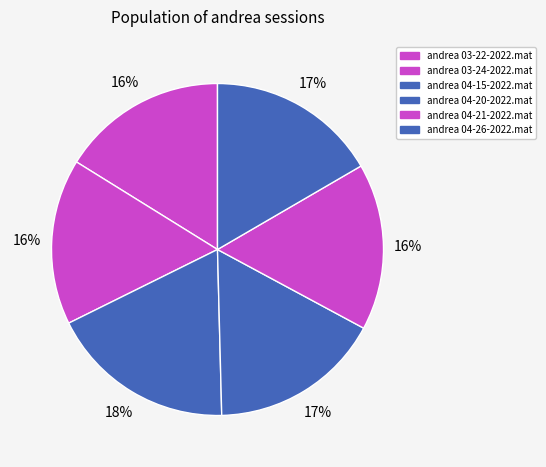

To the nearest percent, what percentage of the pie is andrea 04-21-2022.mat?

16%